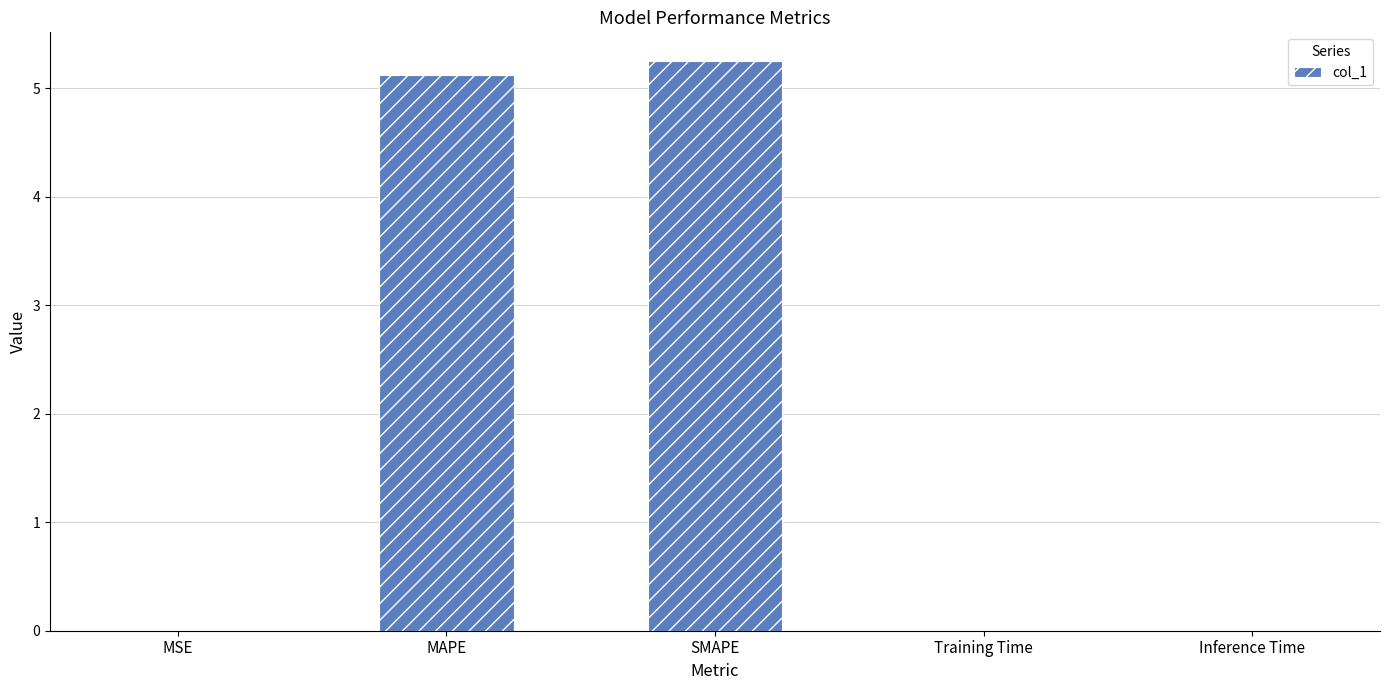

What is the greatest value displayed?

5.3